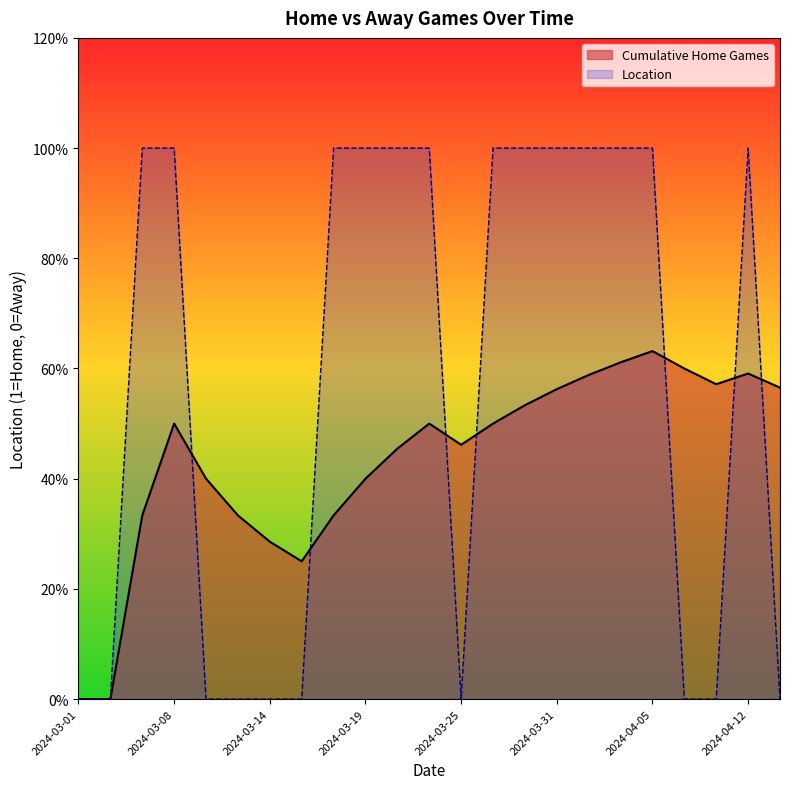

What are all the series names shown in the legend?

Cumulative Home Games, Location